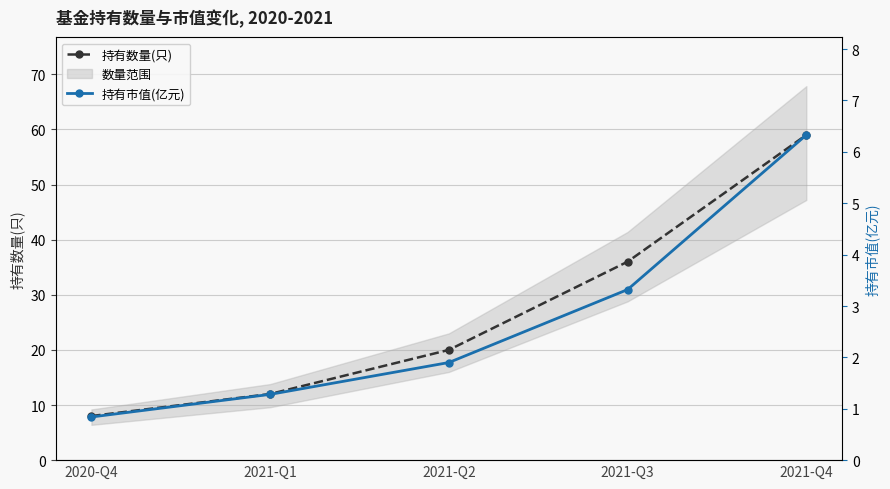

True or false: 持有市值(亿元) and 持有数量(只) cross at least once.

False